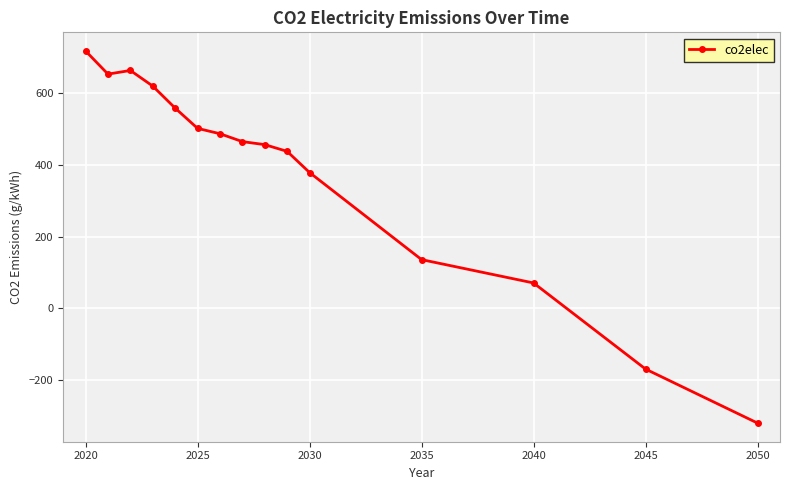

What is the sum of all values?

5658.3